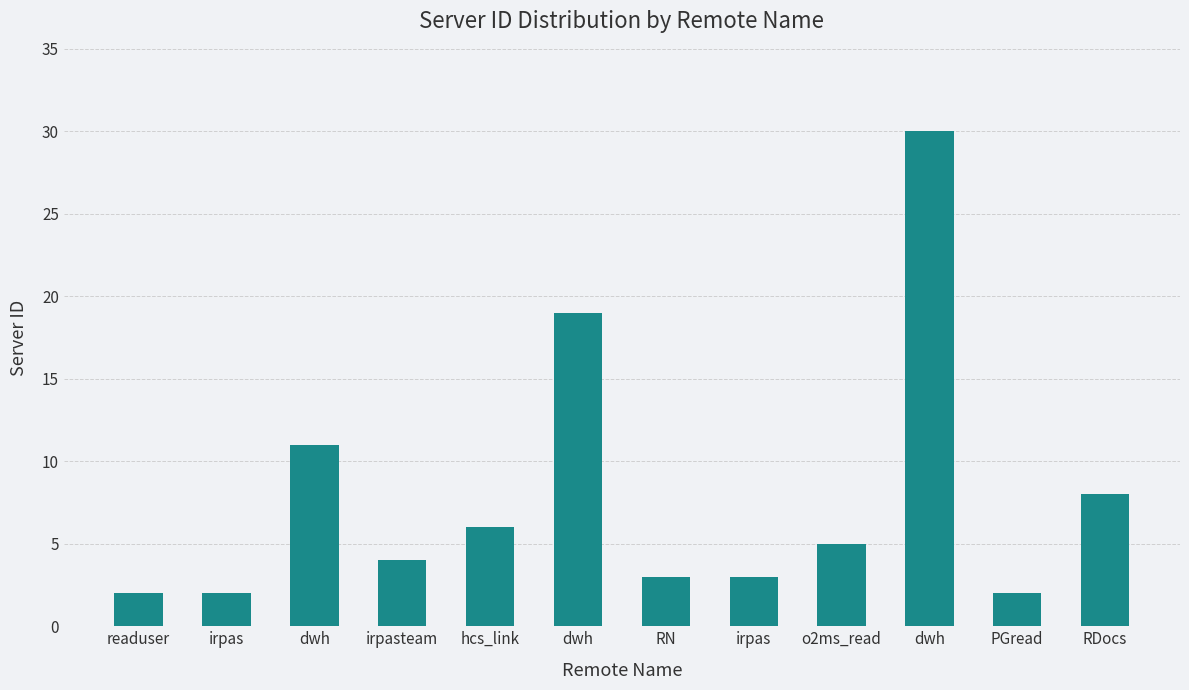

List the labels in order of value, largest first.

dwh, dwh, dwh, RDocs, hcs_link, o2ms_read, irpasteam, RN, irpas, readuser, irpas, PGread